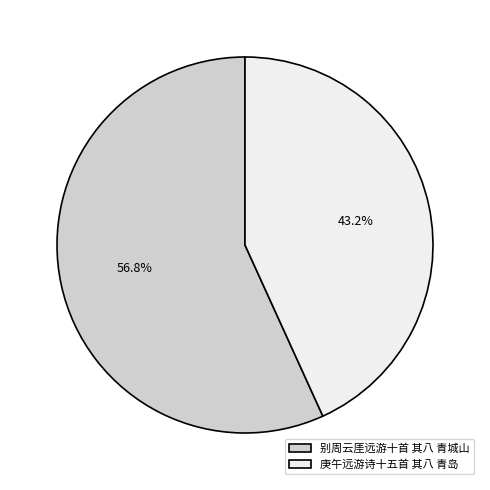

To the nearest percent, what is the average slice percentage?

50%